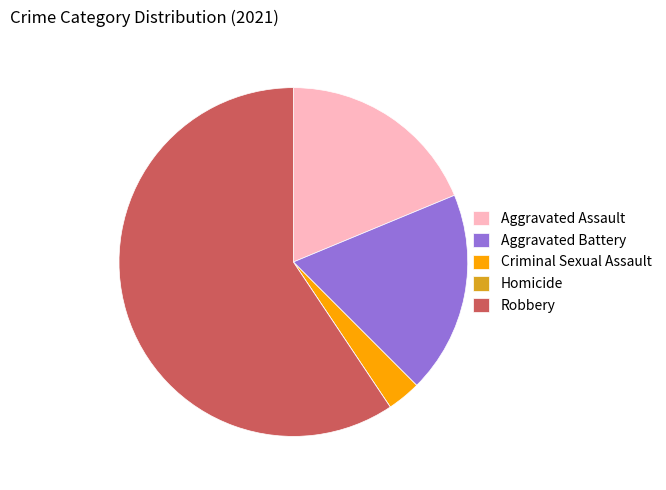

The Aggravated Assault slice represents 9% of the pie. True or false?

False